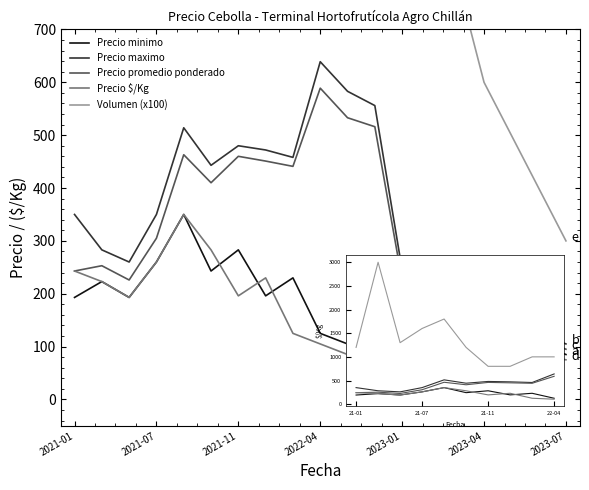

What is the sum of all Precio $/Kg values?

3046